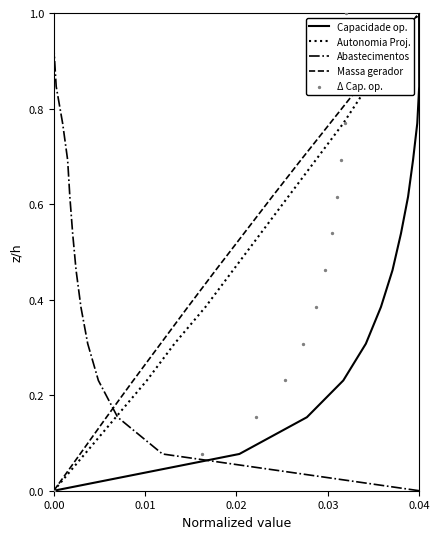

Which series contains the lowest Y value?

Capacidade op.